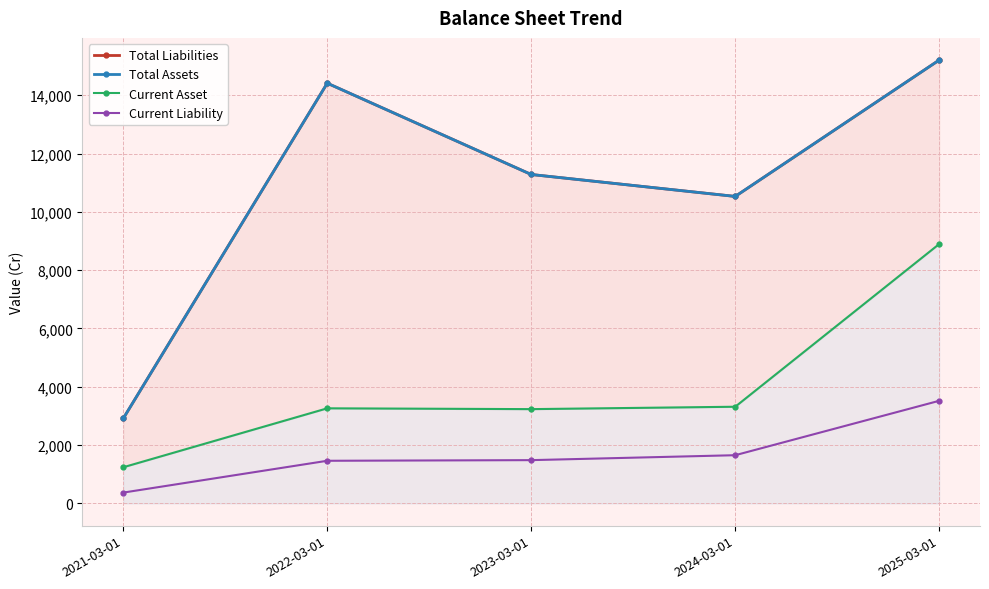

What is the difference between the maximum and second lowest values in the Total Liabilities series?

4676